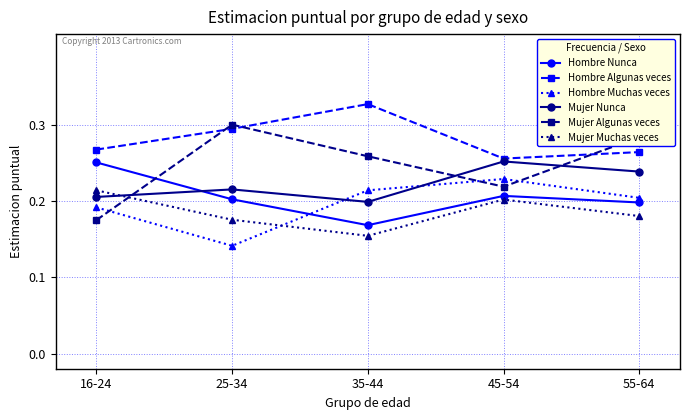

Which series has the widest spread of values?

Mujer Algunas veces